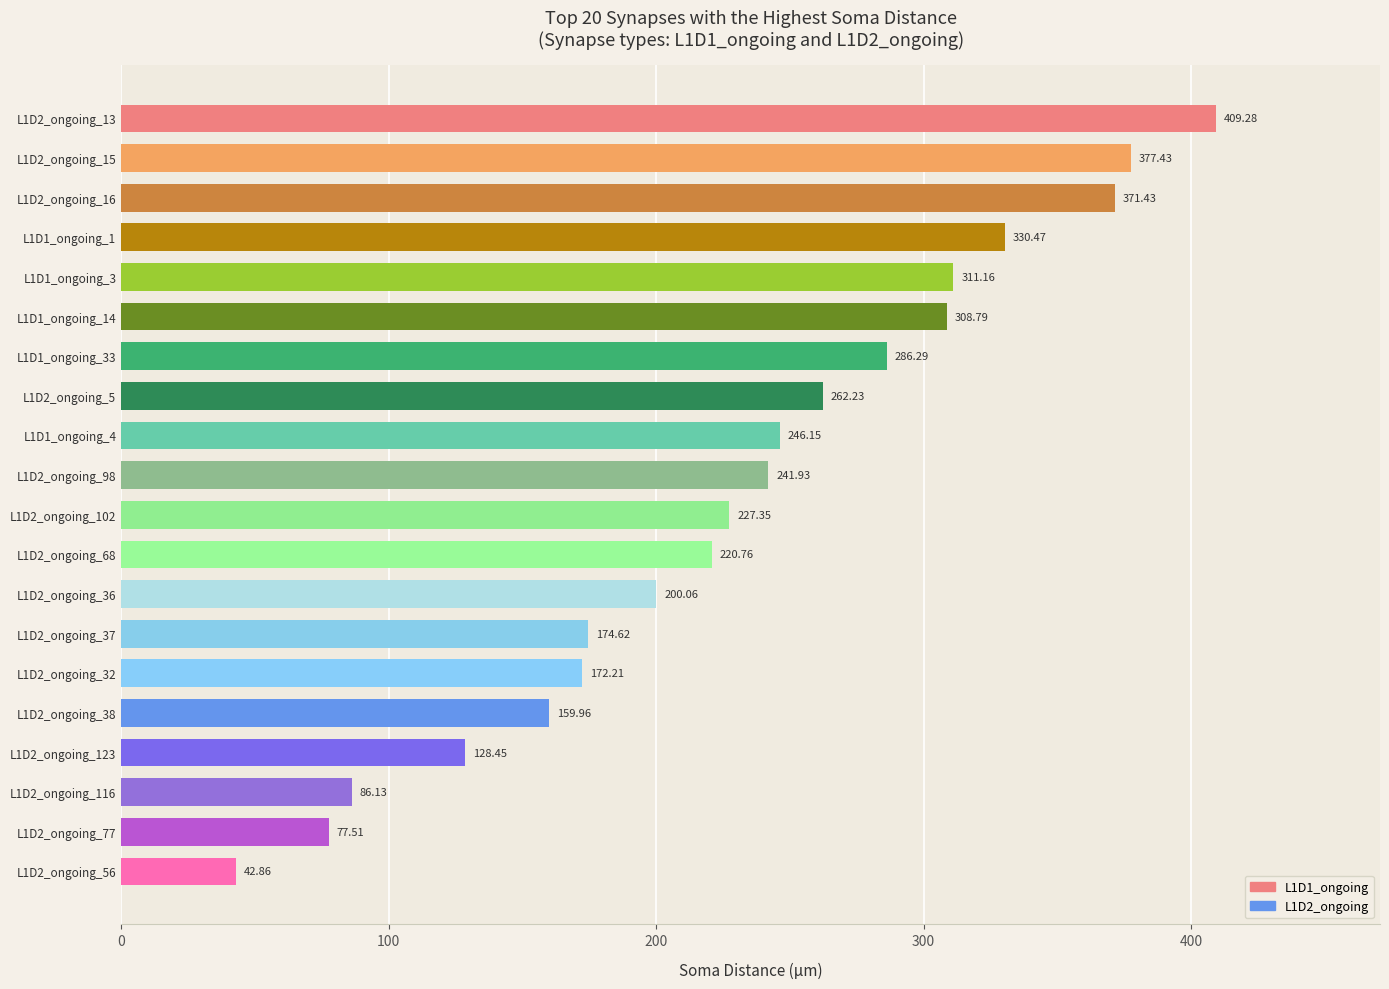

Are the bars grouped side by side (vs. stacked)?

No